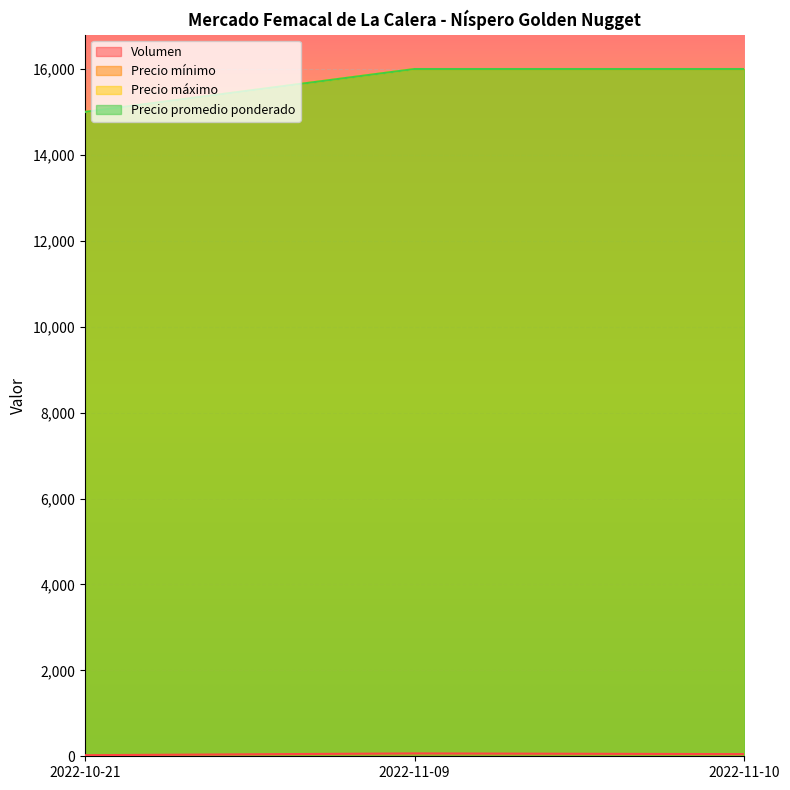

What is the difference between the Volumen values at 2022-11-10 and 2022-10-21?

25